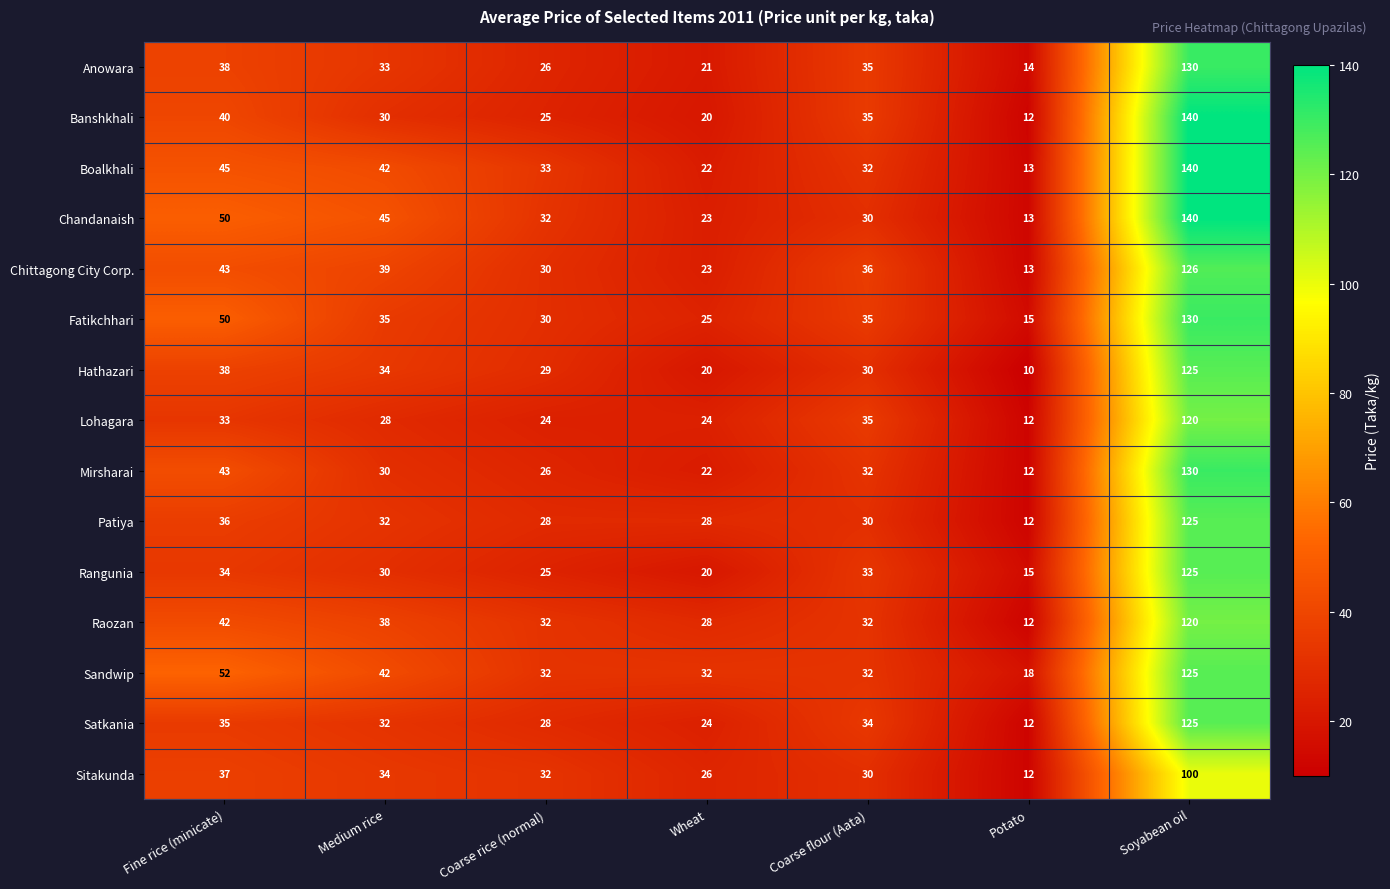

At which label does Mirsharai reach its minimum?

Potato